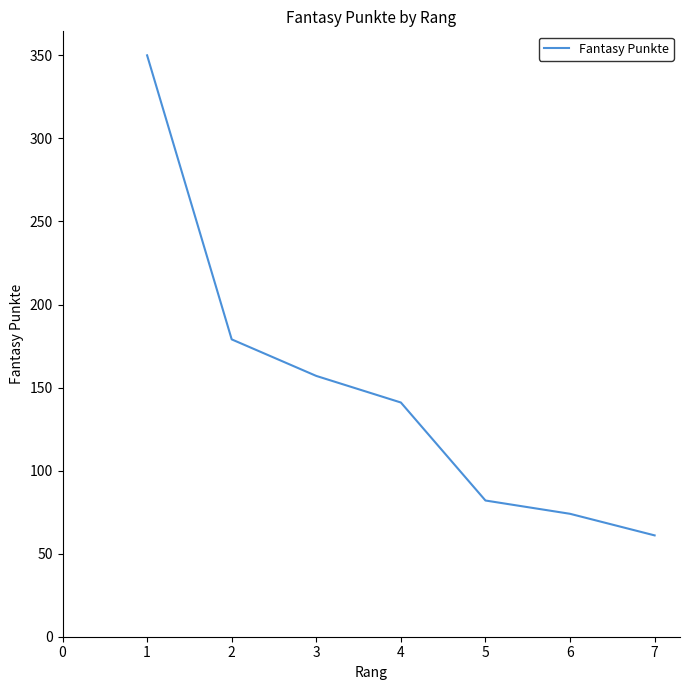

Count the number of data series in this chart.

1